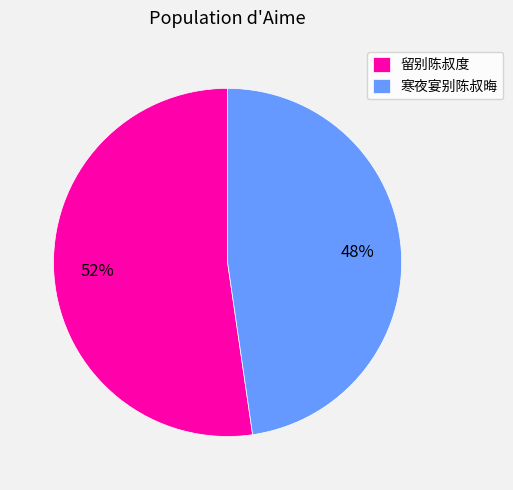

Which category has the biggest portion of the pie?

留别陈叔度